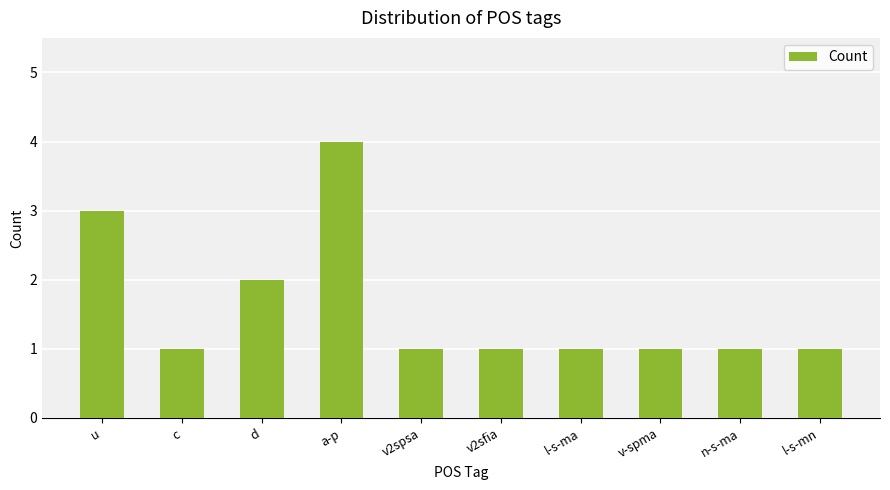

What is the sum of the values at n-s-ma and l-s-ma?

2